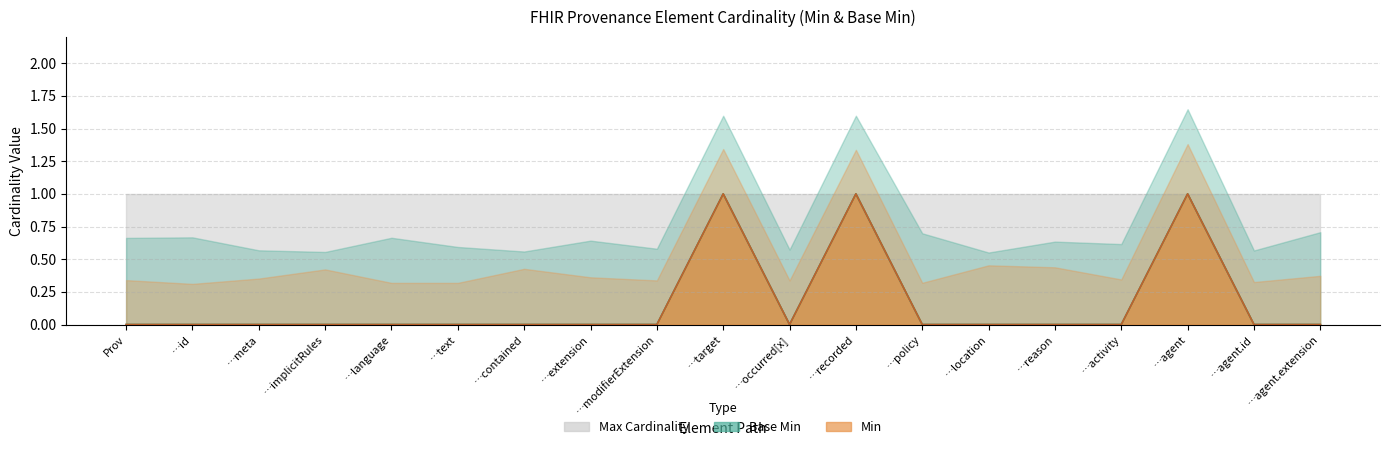

What is the label of the 15th point from the right?

…language